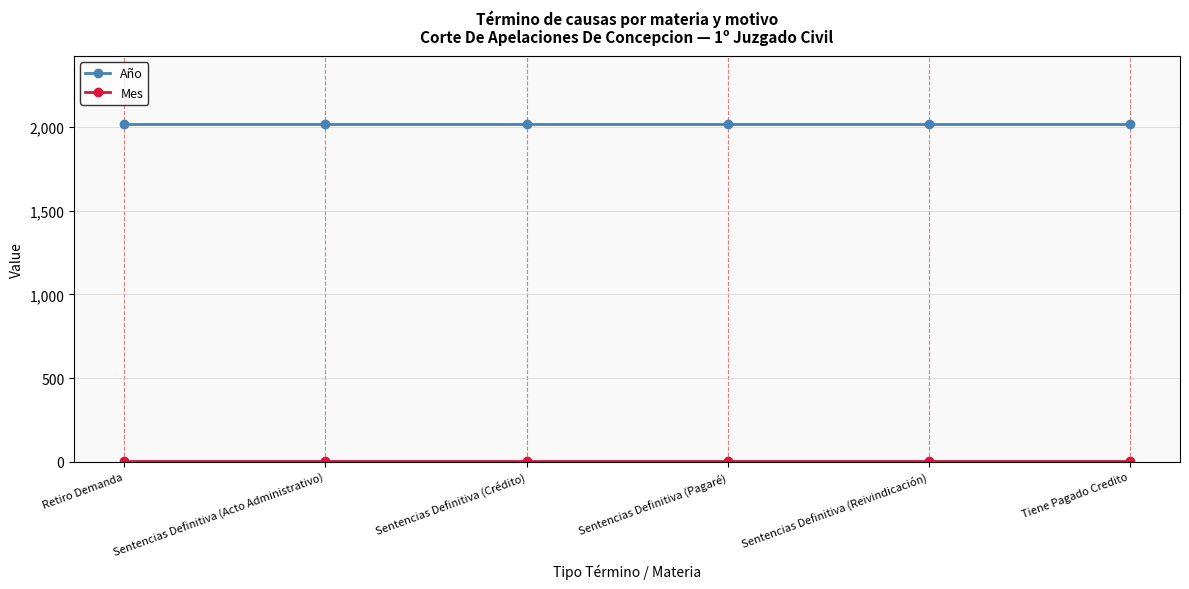

Which series has the largest total across all categories?

Año